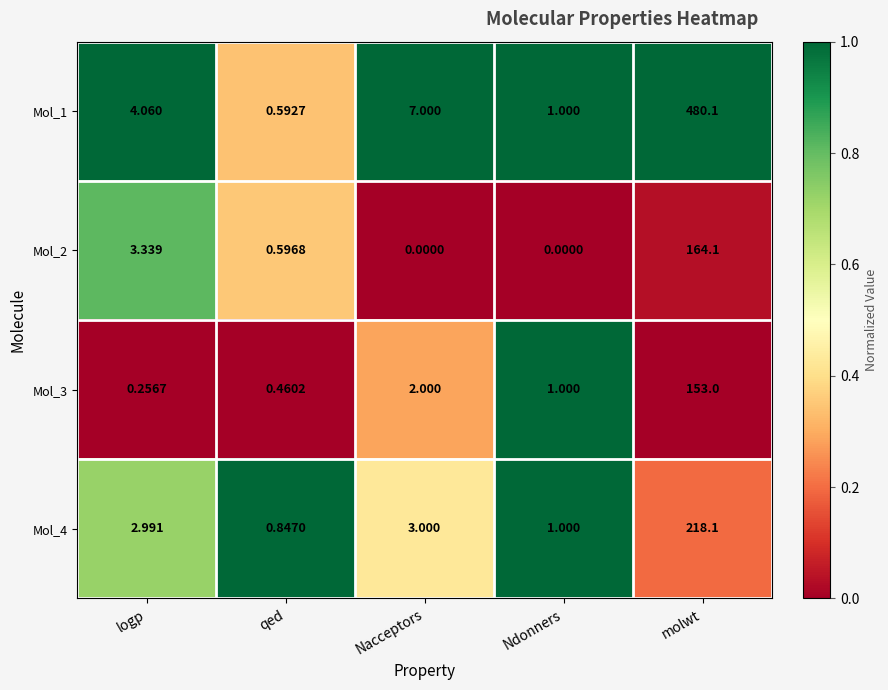

At which label does Mol_4 first exceed 2?

logp